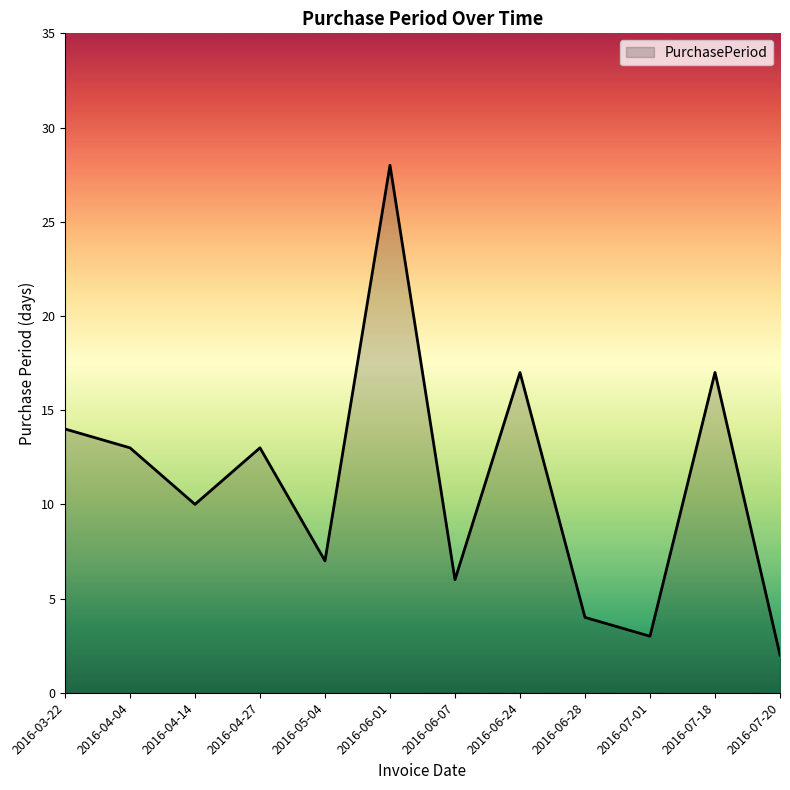

What is the difference between the values at 2016-07-01 and 2016-06-07?

3